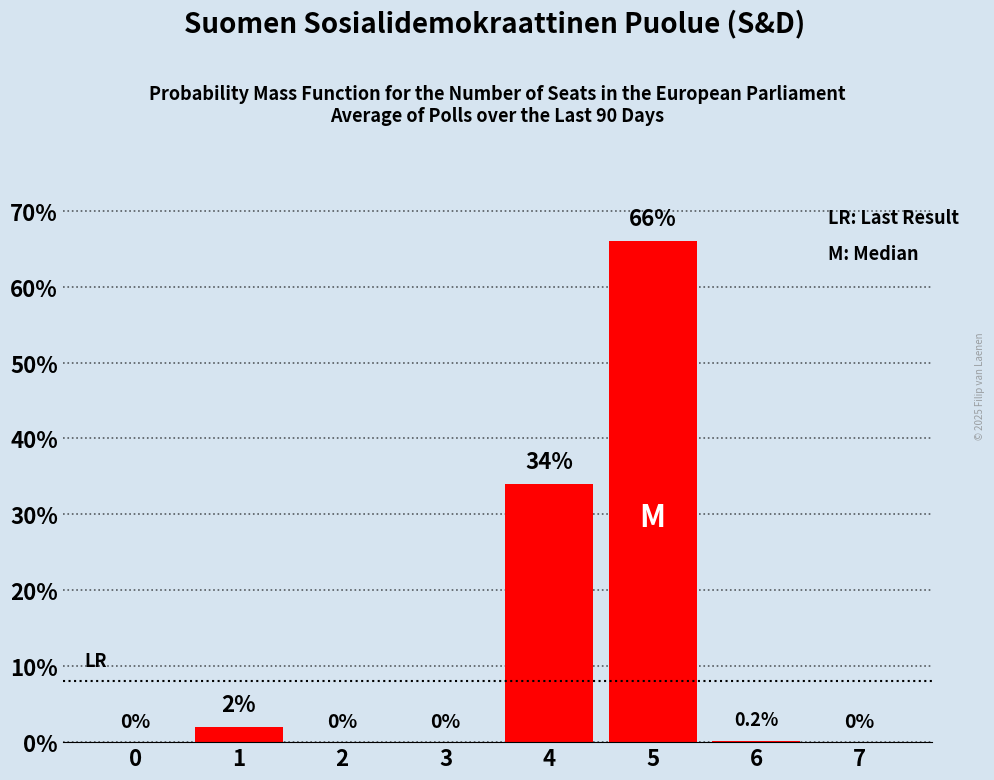

Where is the data nearest to the value 33?

4